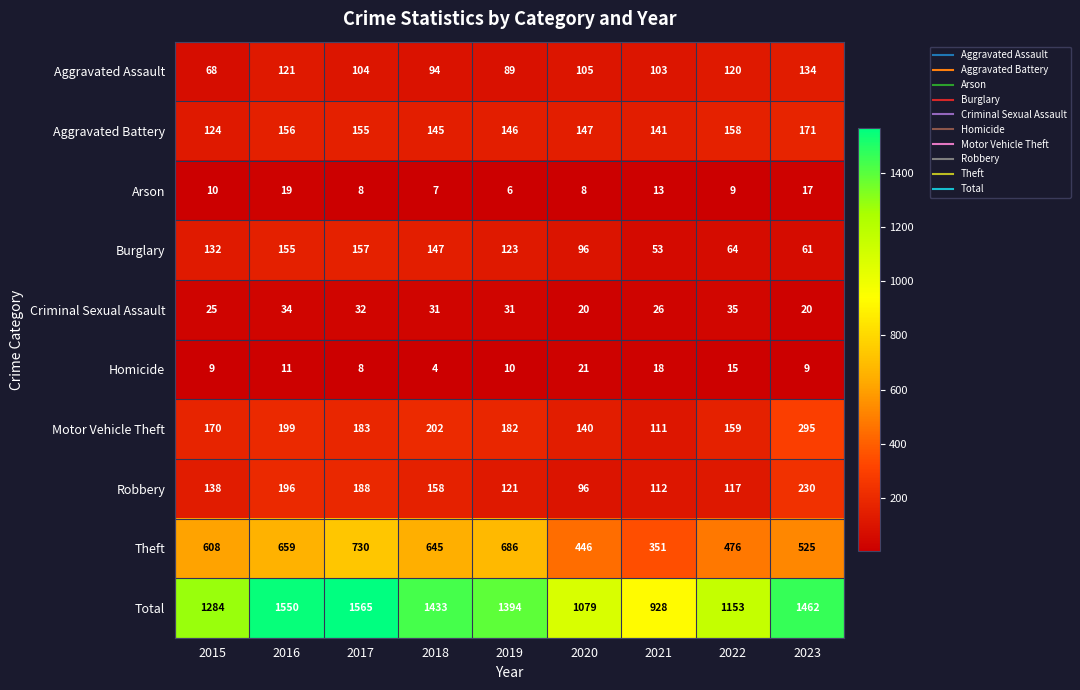

Is the value of Homicide at 2017 greater than the value of Aggravated Assault at 2023?

No